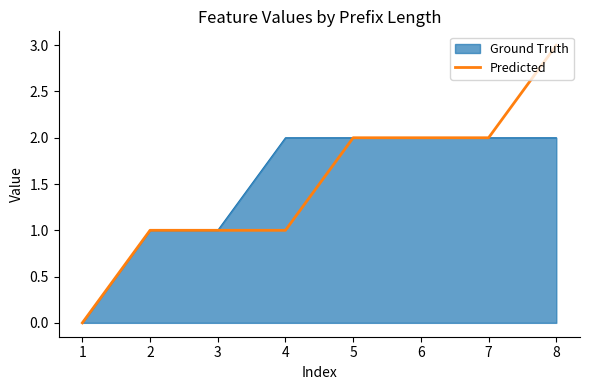

The Ground Truth series shows 1 at 2. True or false?

True